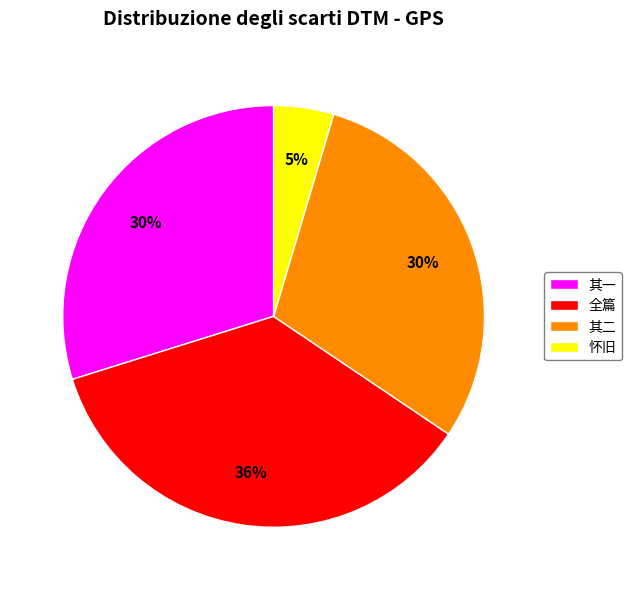

Do 怀旧 and 其二 together represent more than half of the pie?

No